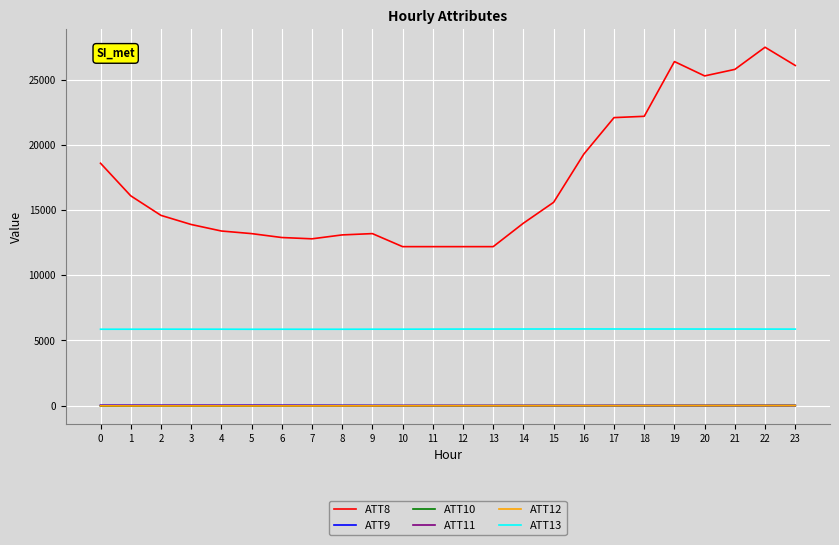

How many lines are shown in the chart?

6